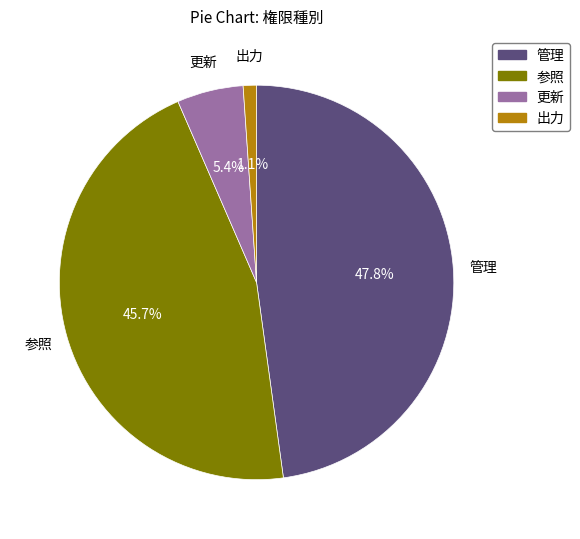

To the nearest percent, what is the difference between the 管理 and 出力 slice percentages?

47%